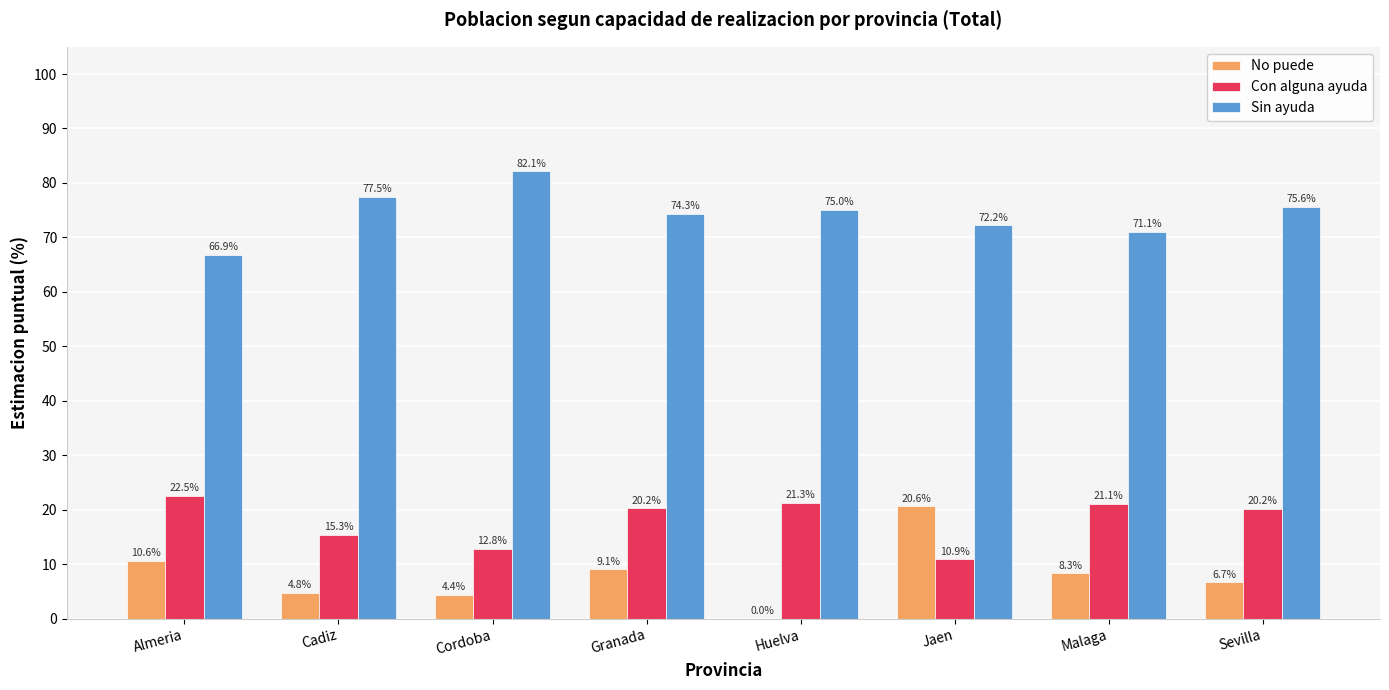

How many data points does each series have?

8